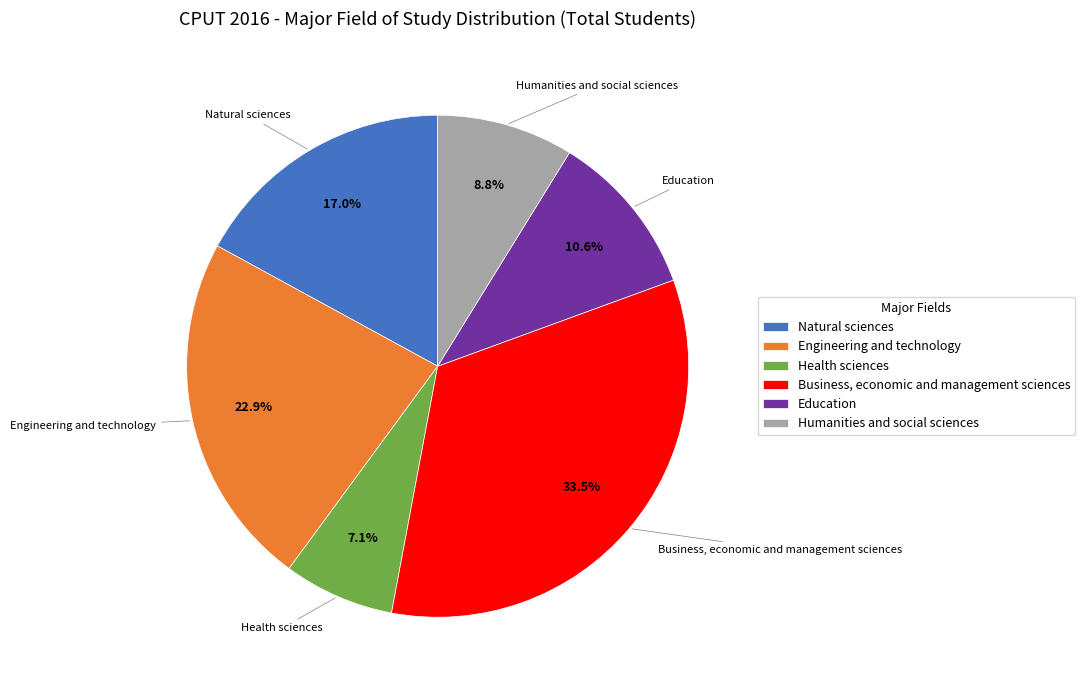

Which has a higher value, Engineering and technology or Business, economic and management sciences?

Business, economic and management sciences